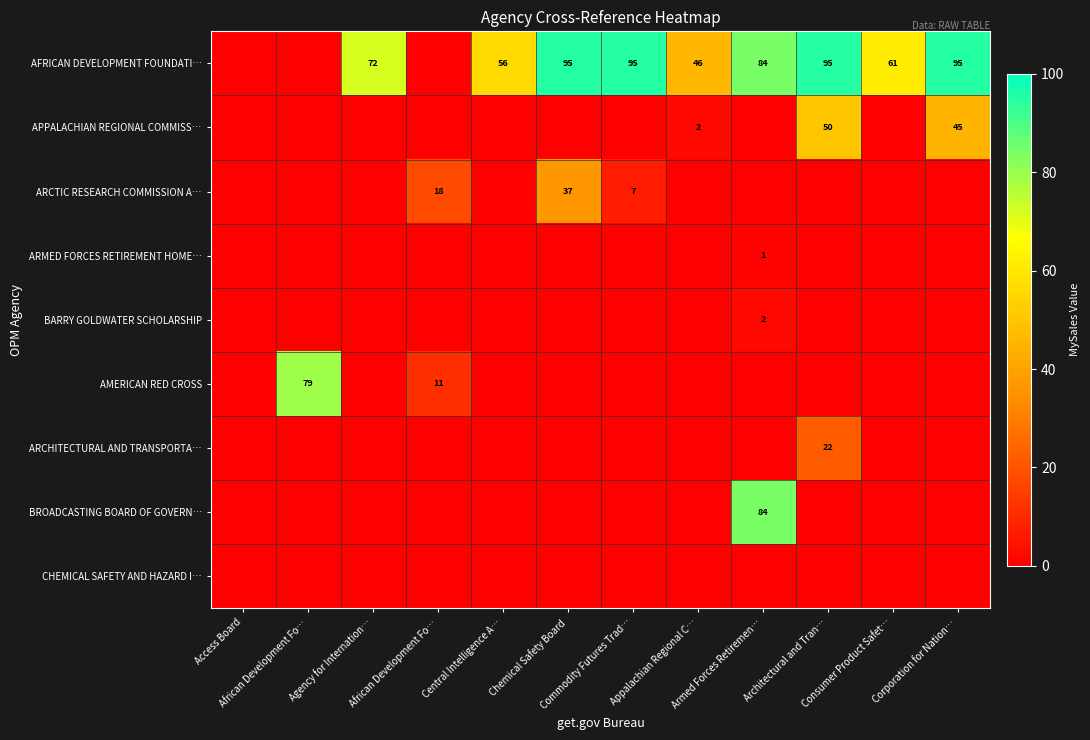

Rank the series at Armed Forces Retiremen… from lowest to highest value.

APPALACHIAN REGIONAL COMMISS…, ARCTIC RESEARCH COMMISSION A…, AMERICAN RED CROSS, ARCHITECTURAL AND TRANSPORTA…, CHEMICAL SAFETY AND HAZARD I…, ARMED FORCES RETIREMENT HOME…, BARRY GOLDWATER SCHOLARSHIP, AFRICAN DEVELOPMENT FOUNDATI…, BROADCASTING BOARD OF GOVERN…